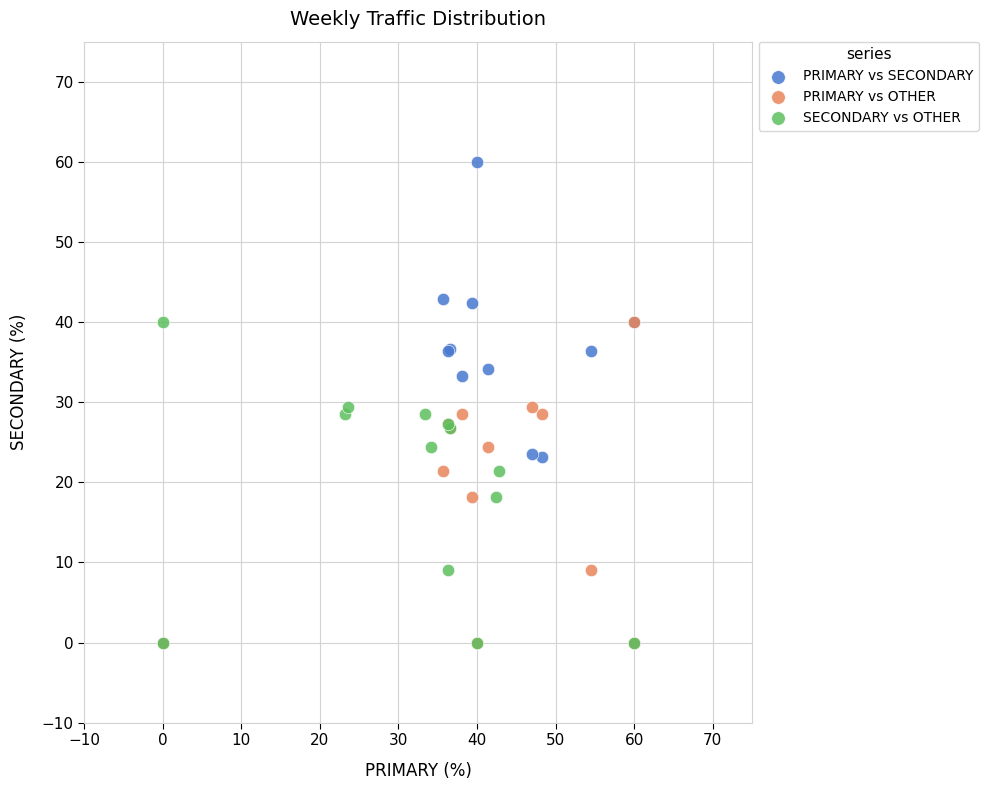

Which series contains the highest Y value?

PRIMARY vs SECONDARY